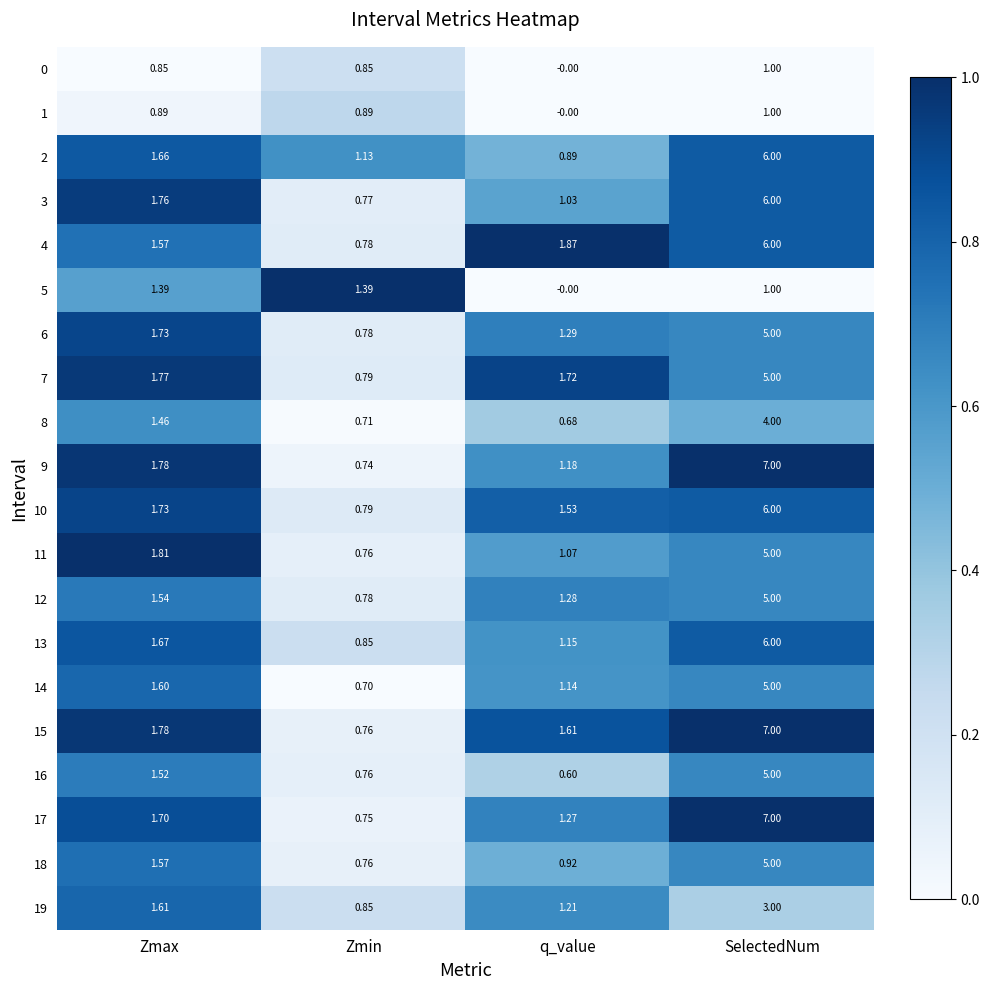

Rank the categories by 11 value from highest to lowest.

SelectedNum, Zmax, q_value, Zmin